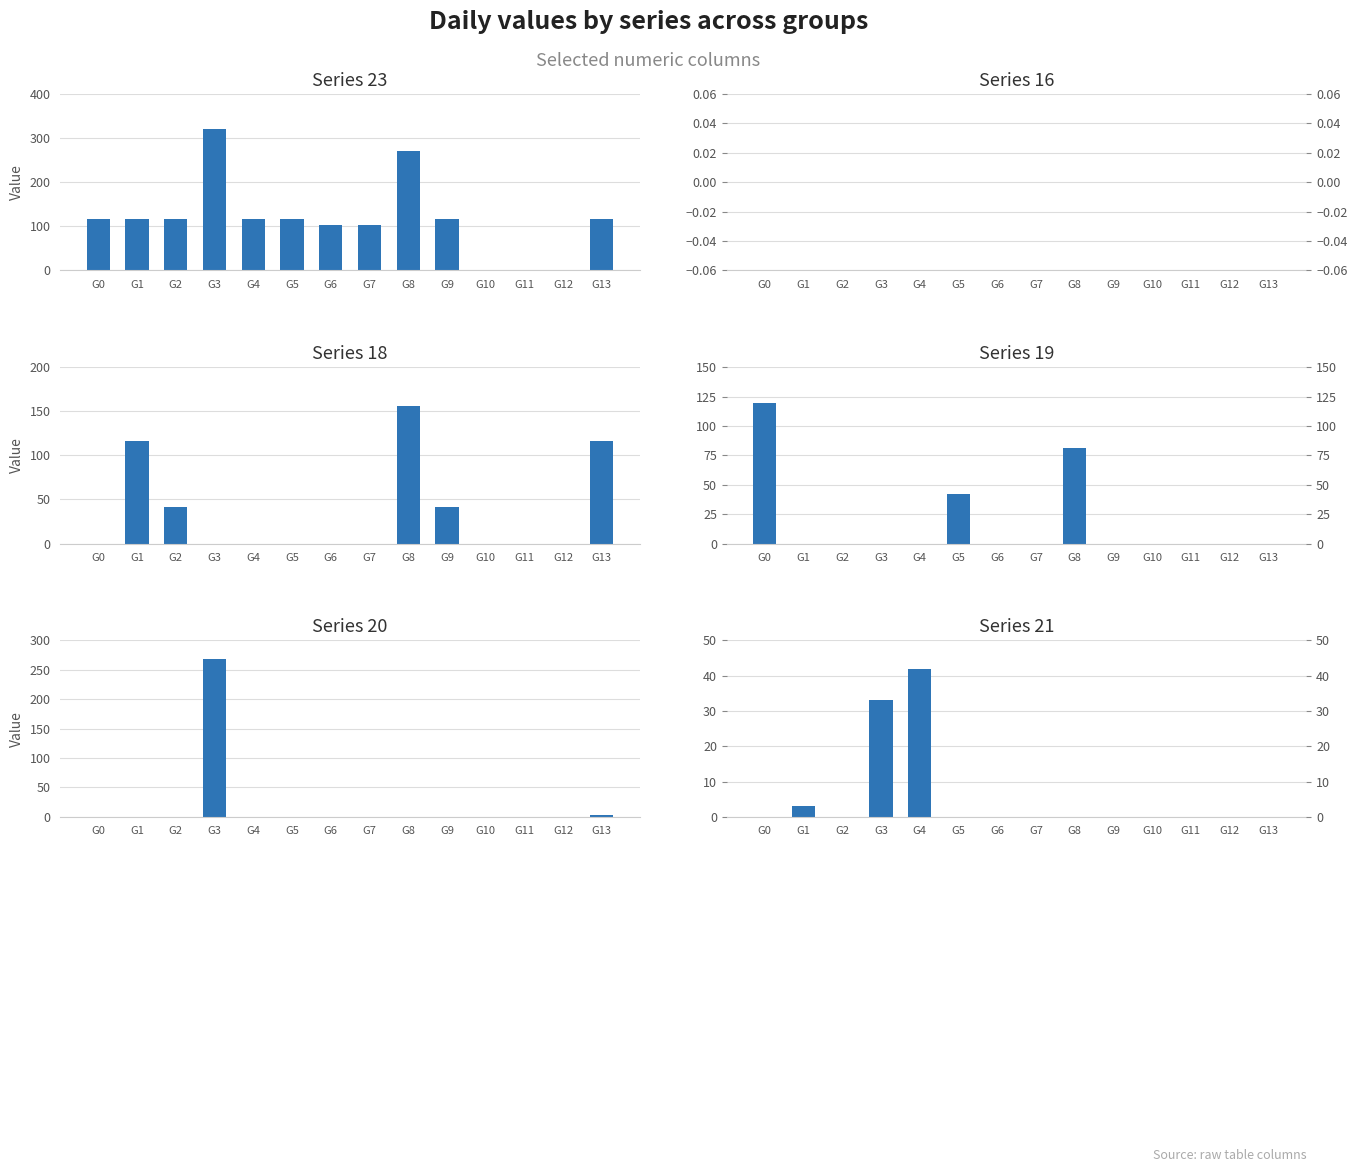

Count the number of categories in the chart.

14